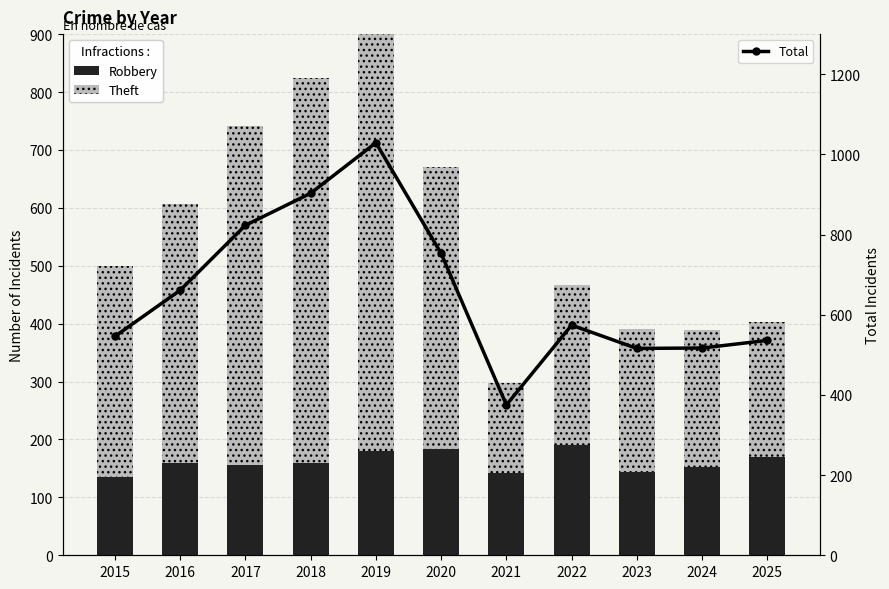

Reading right to left, what are all the values shown in this chart?

Robbery: 169	152	144	191	142	184	180	160	156	160	136
Theft: 234	237	246	275	155	487	775	664	585	446	364
Total: 536	517	516	574	375	753	1029	903	823	661	546